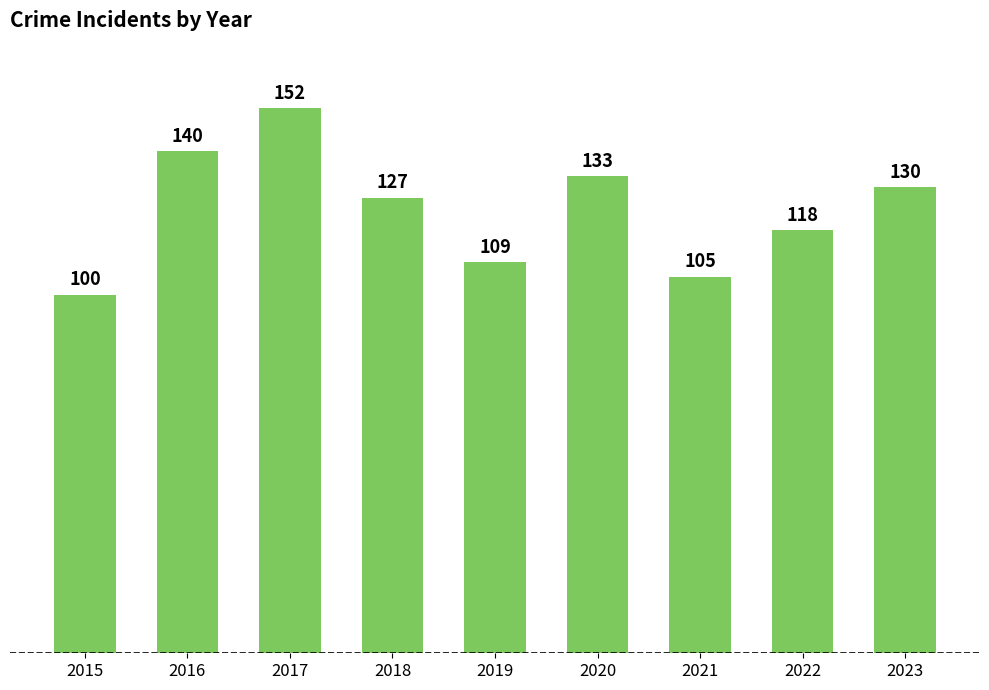

At which label is the value closest to 126?

2018